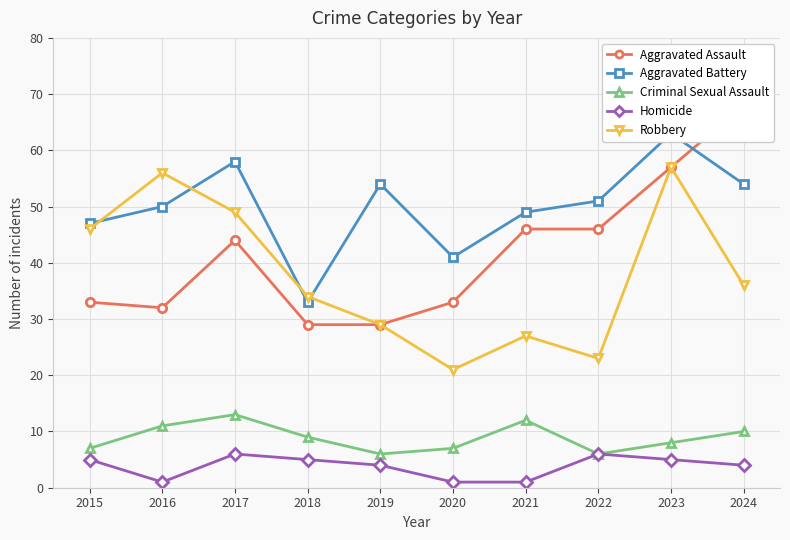

What is the minimum value for Aggravated Battery?

33